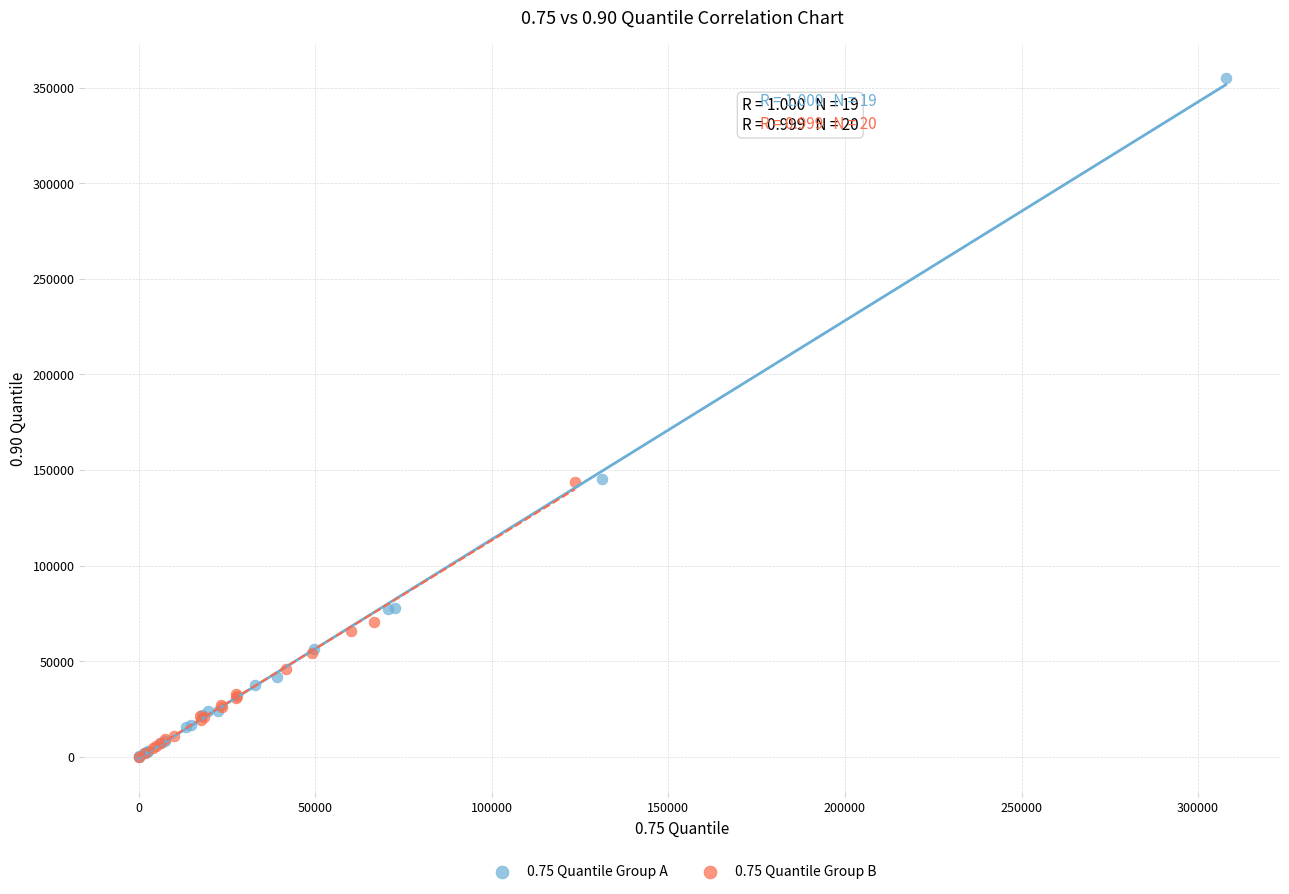

Which series contains the highest Y value?

0.75 Quantile Group A